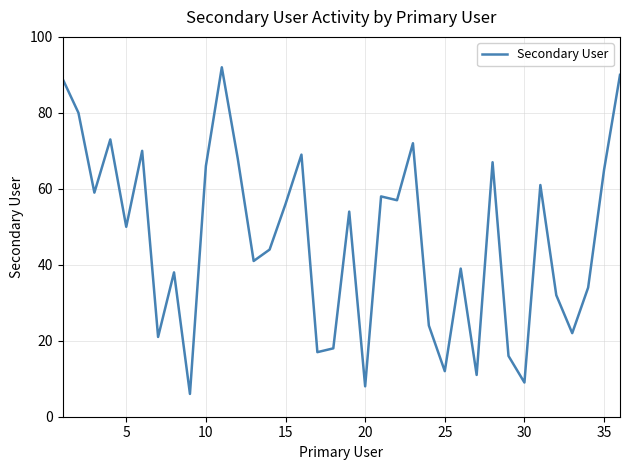

What is the greatest value displayed?

92